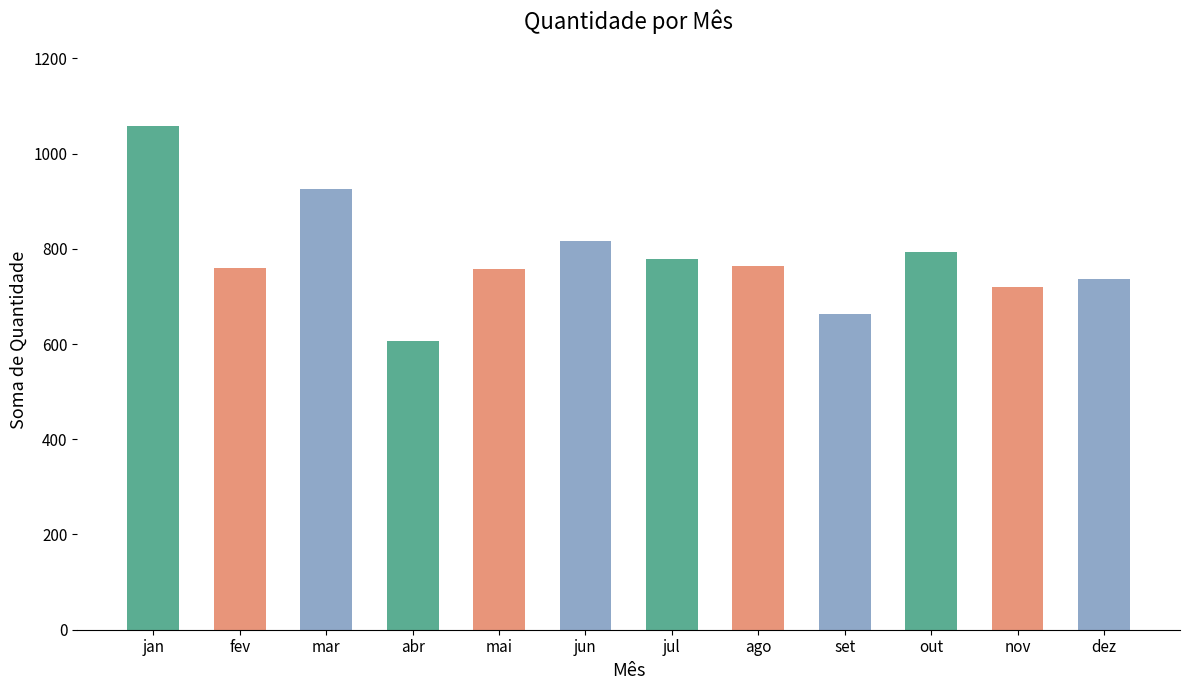

What is the ratio of the value at jan to the value at jul?

1.4